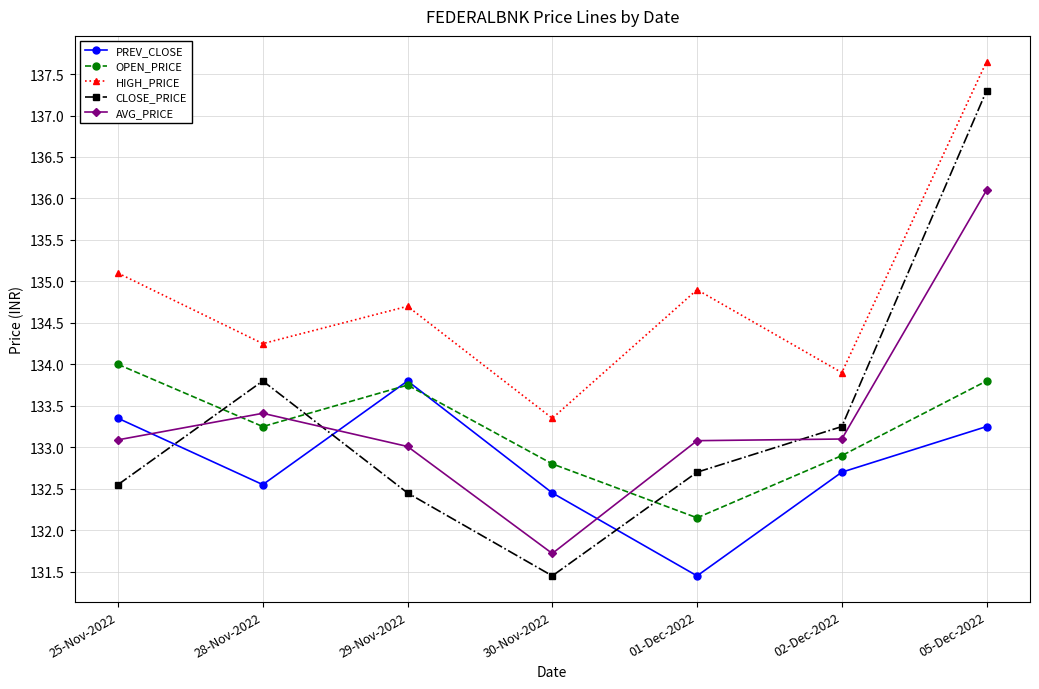

What is the greatest value displayed?

137.7